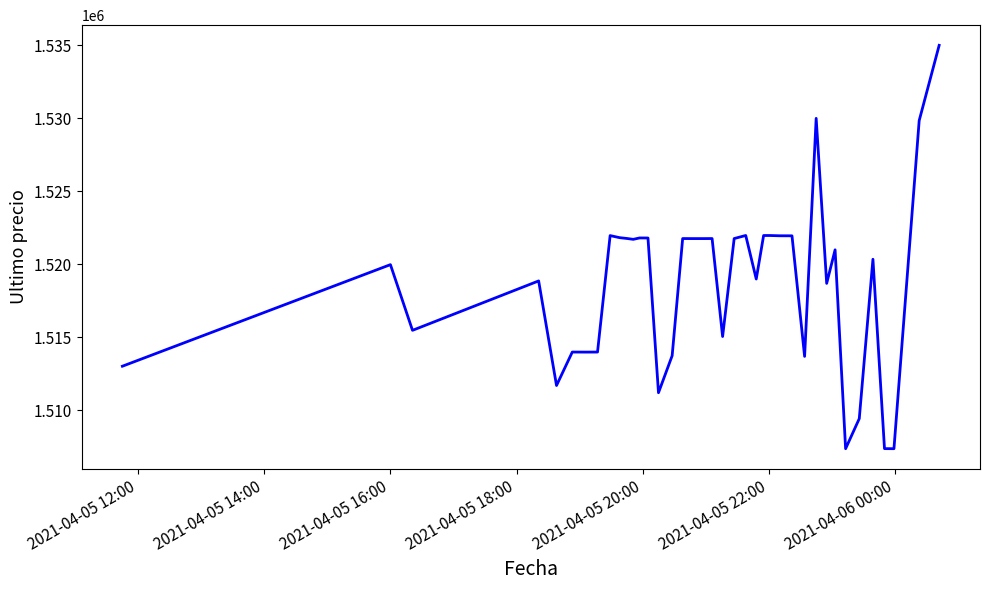

What is the minimum value shown in the chart?

1507383.0